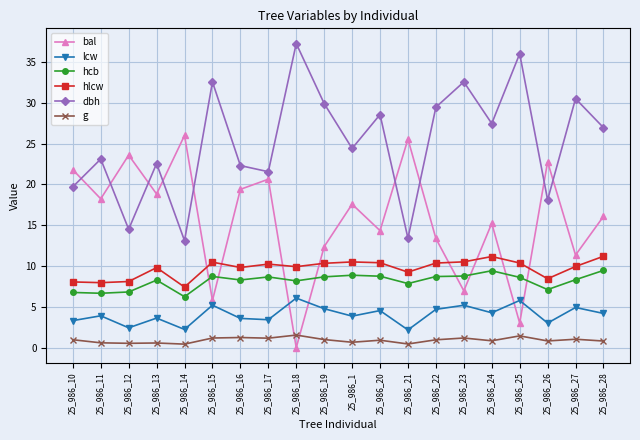

What is the highest value of the hlcw series?

11.2